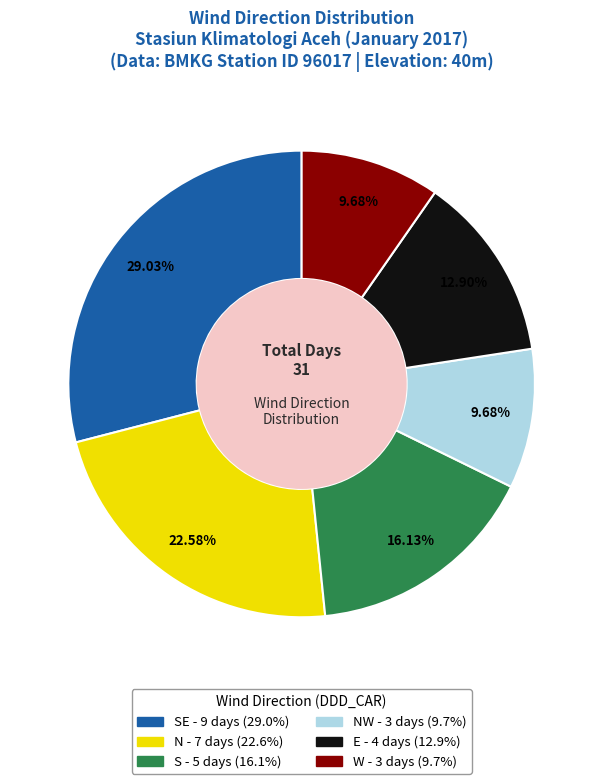

Does any single category account for the majority?

No